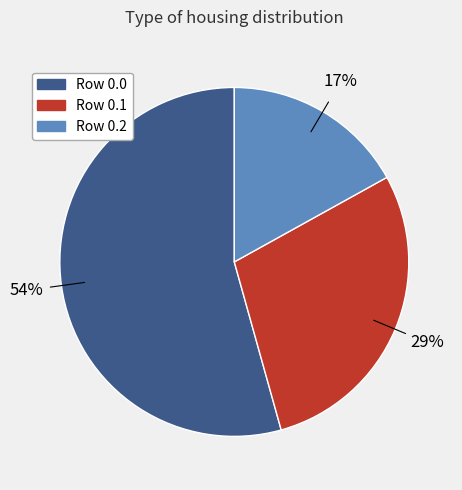

What percentage is the Row 0.2 slice, to the nearest percent?

17%